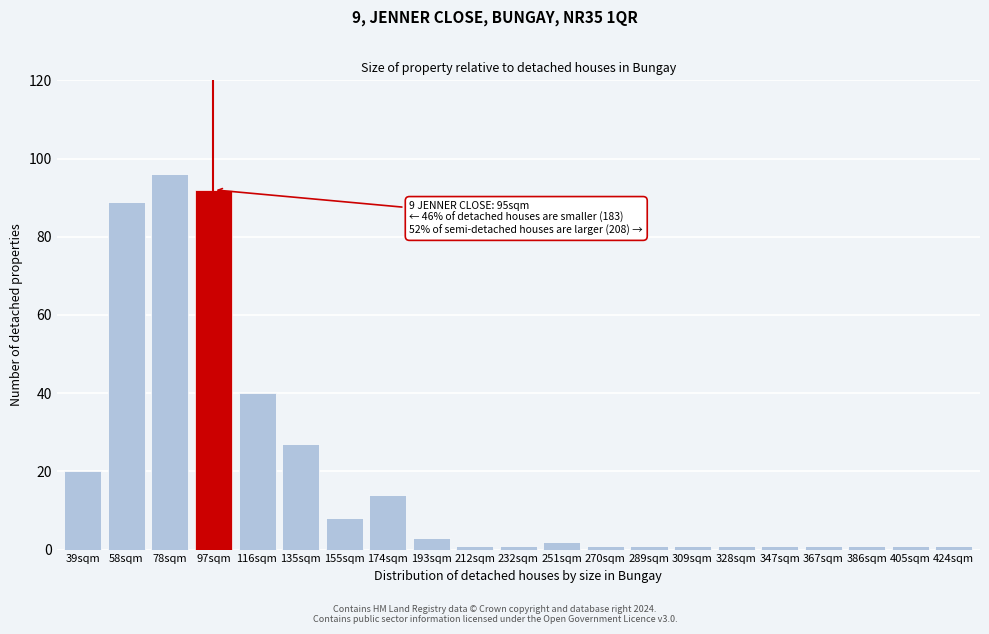

Reading left to right, extract all data points from this chart.

39sqm=20	58sqm=89	78sqm=96	97sqm=92	116sqm=40	135sqm=27	155sqm=8	174sqm=14	193sqm=3	212sqm=1	232sqm=1	251sqm=2	270sqm=1	289sqm=1	309sqm=1	328sqm=1	347sqm=1	367sqm=1	386sqm=1	405sqm=1	424sqm=1